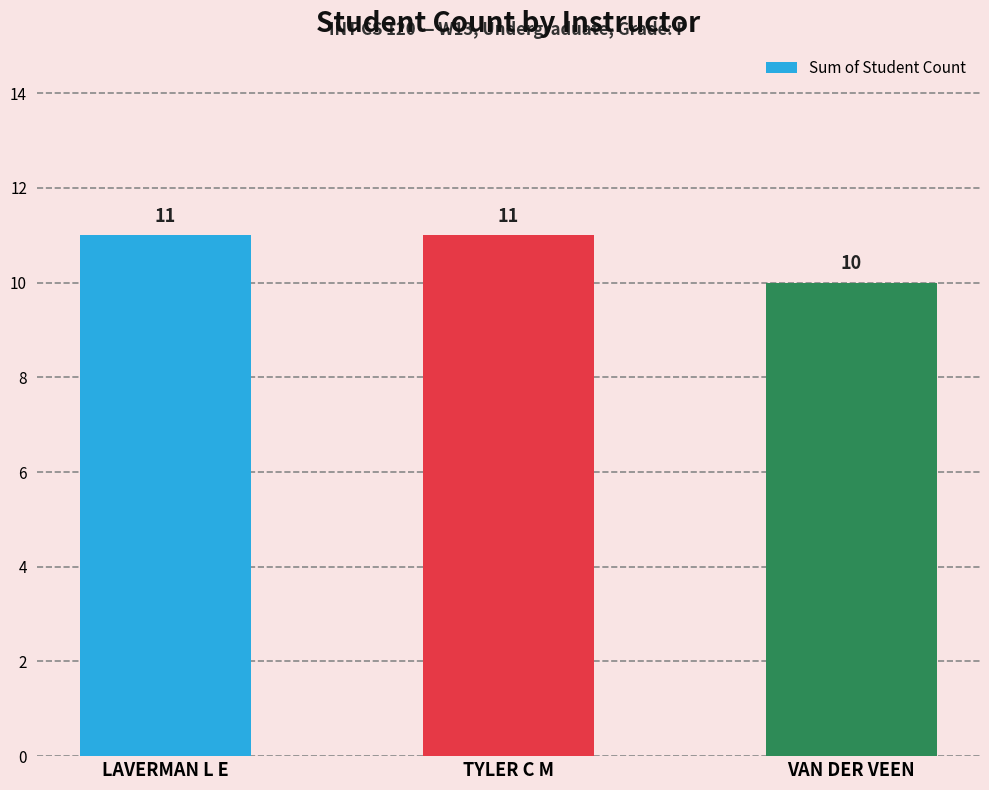

What is the smallest value displayed?

10